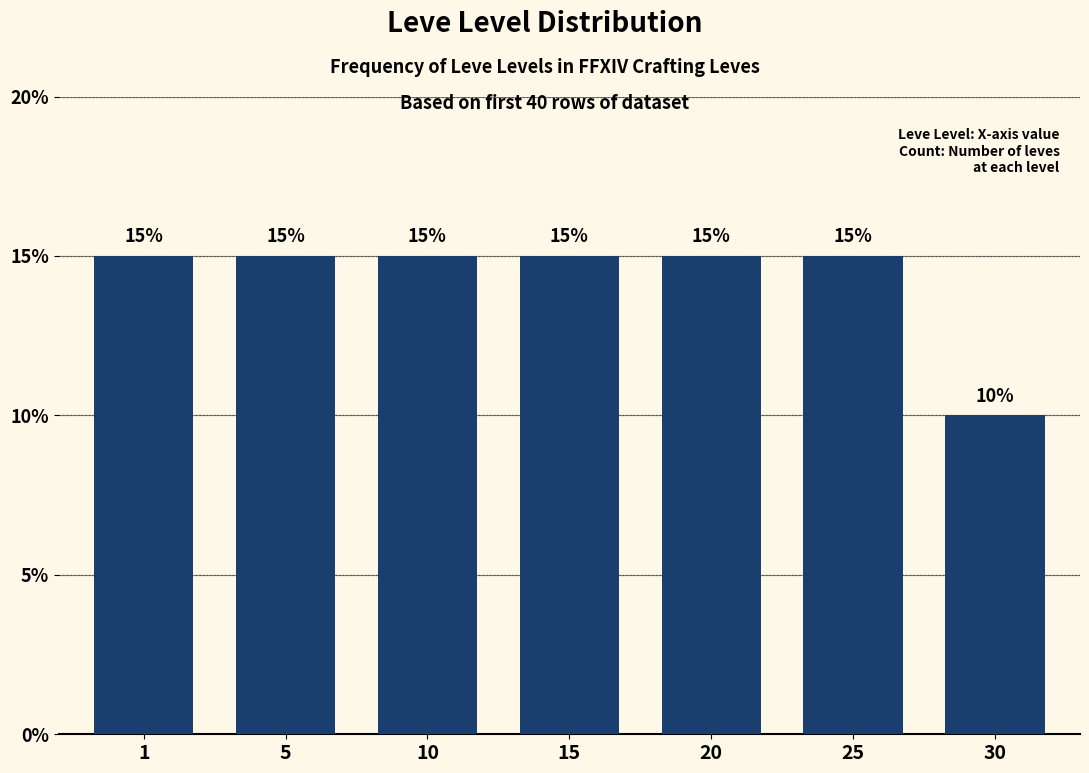

Reading left to right, list all the values displayed in this chart.

1=15	5=15	10=15	15=15	20=15	25=15	30=10